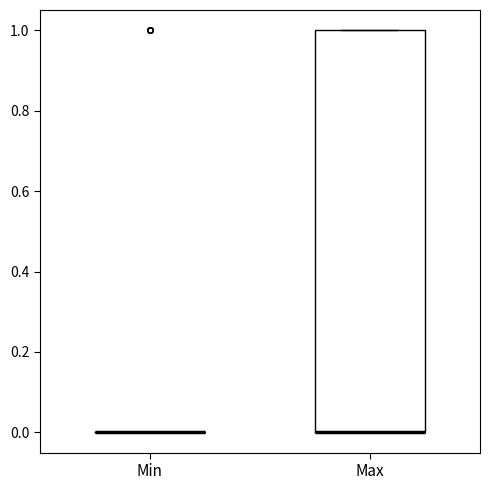

Where is the upper edge of the box for Max on the y-axis? The values are not printed on the chart, so give them approximately, as read against the axis.

1